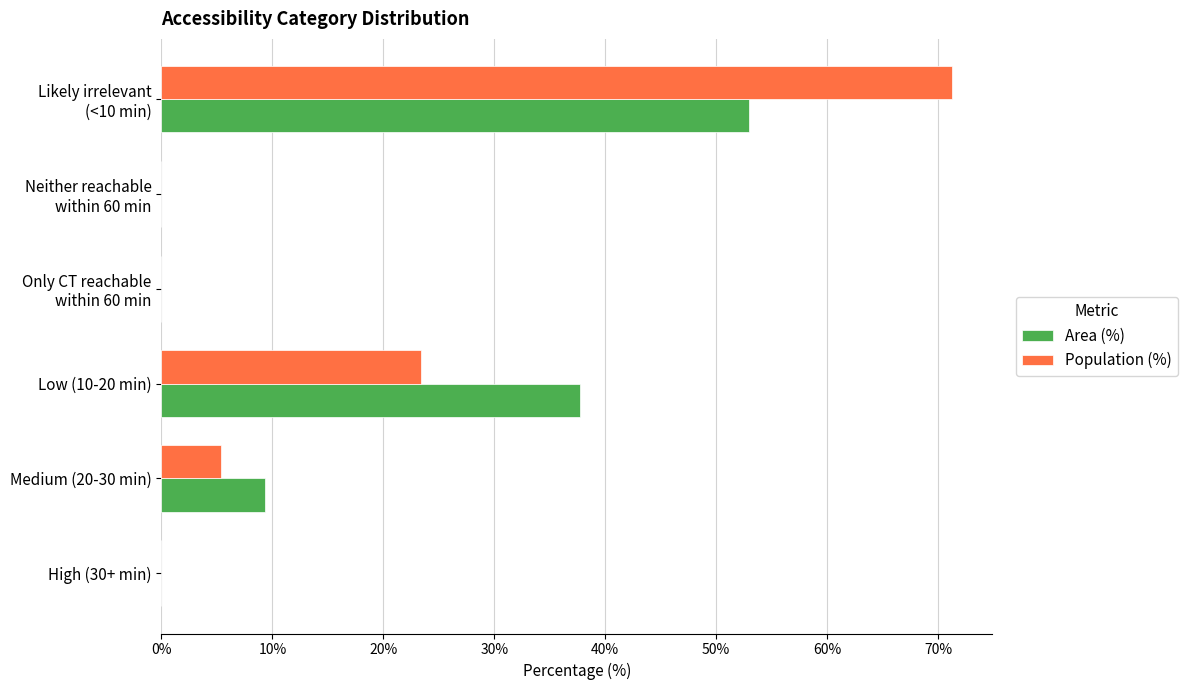

What are all the series names shown in the legend?

Area (%), Population (%)